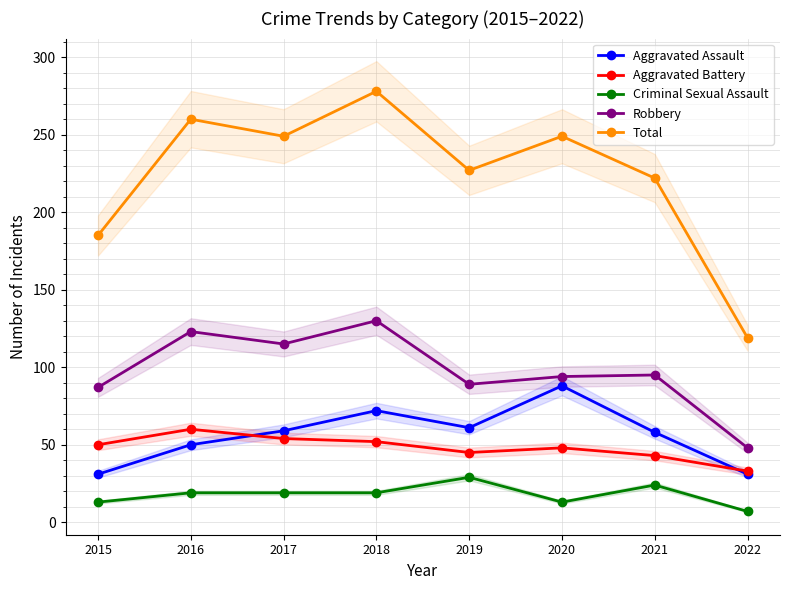

How many data points in Criminal Sexual Assault are above 19?

2